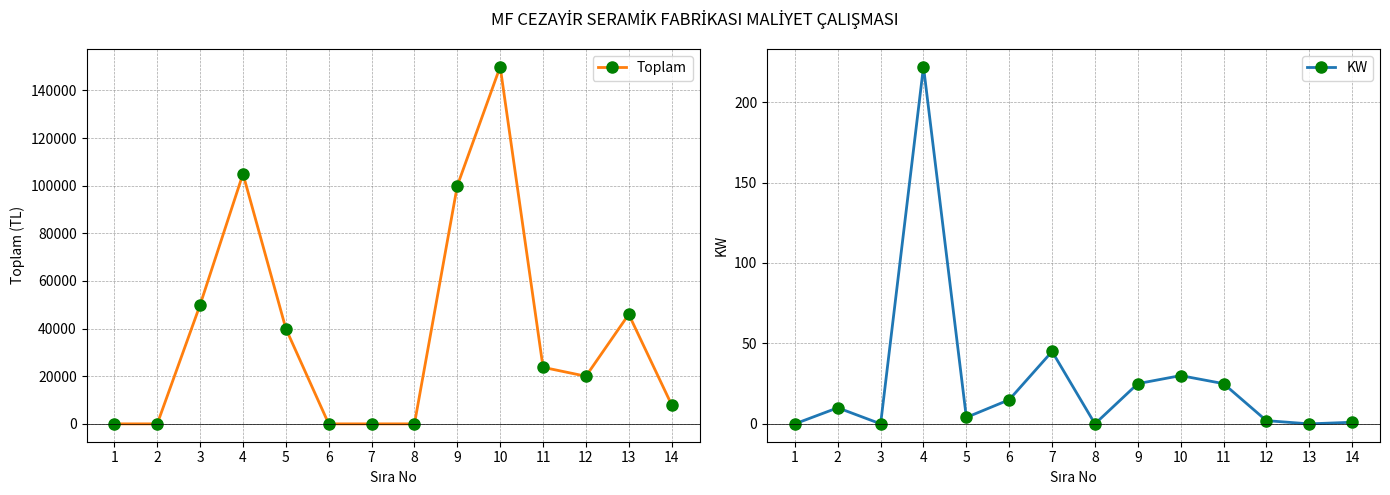

How many data points in KW are above 10?

6